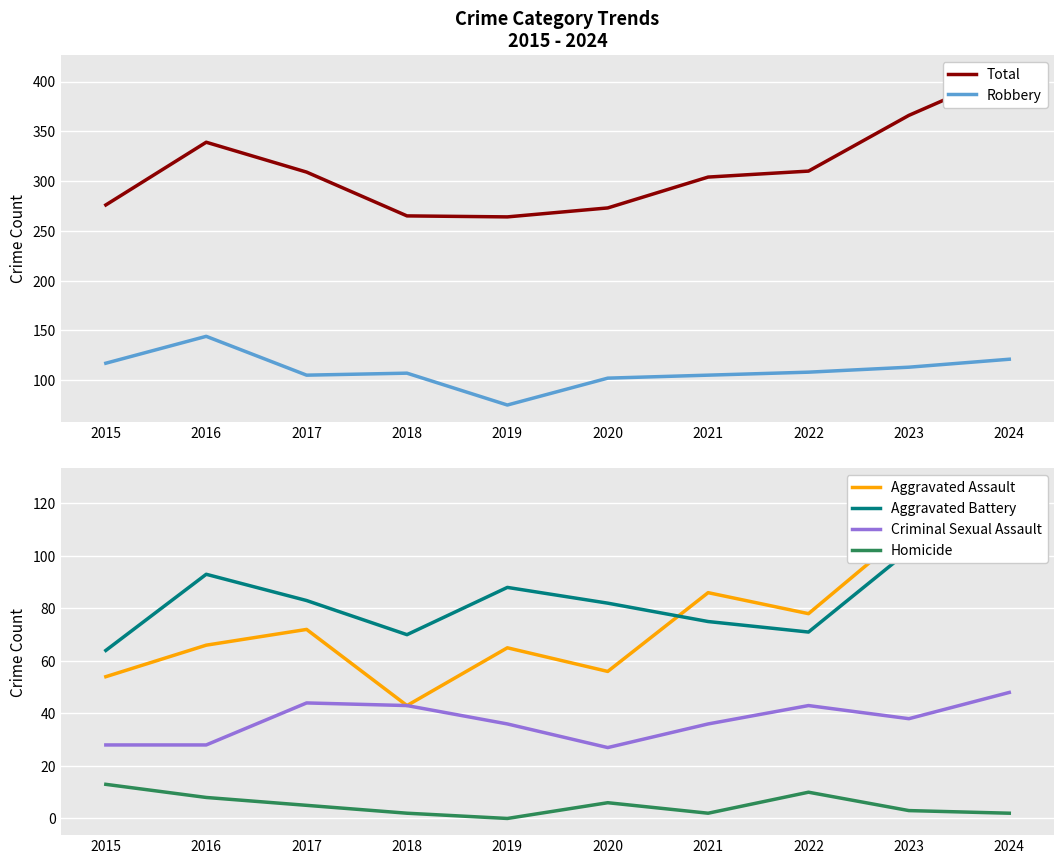

At which label does Aggravated Assault reach its minimum?

2018